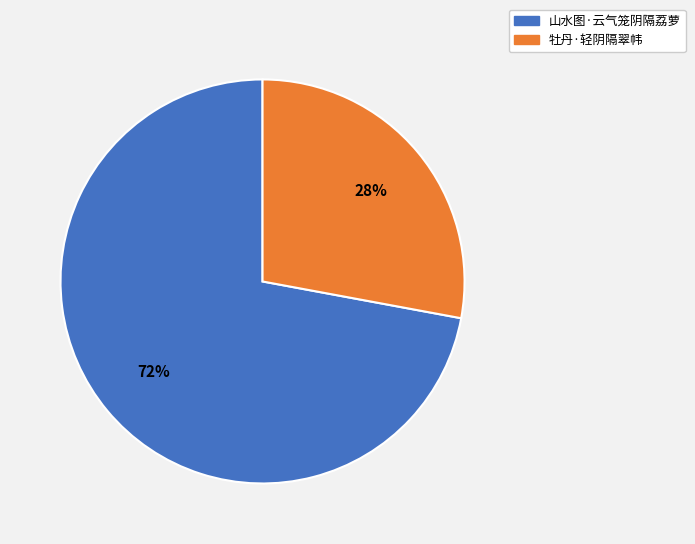

The 山水图·云气笼阴隔荔萝 slice represents 83% of the pie. True or false?

False